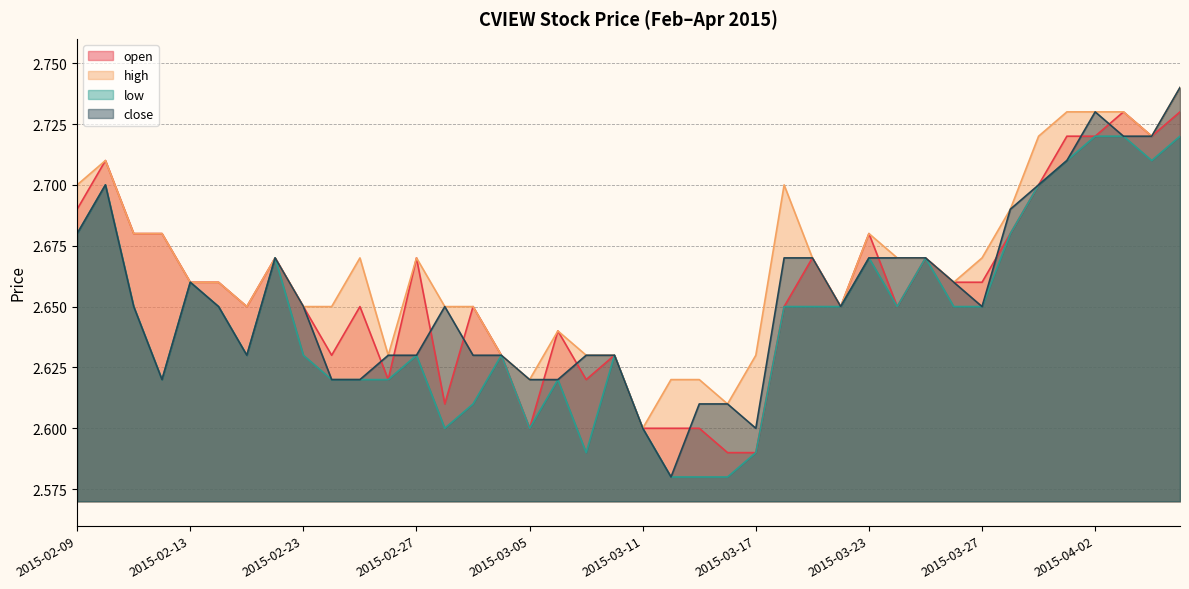

What is the sum of the high values at 2015-04-03 and 2015-03-16?

5.3